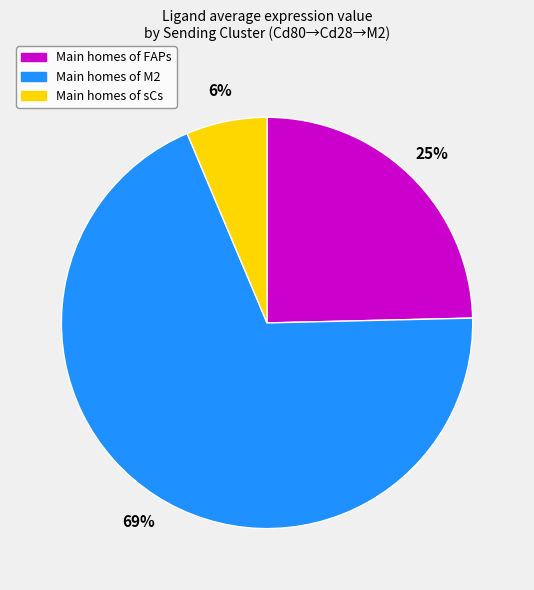

To the nearest percent, what is the average slice percentage?

33%